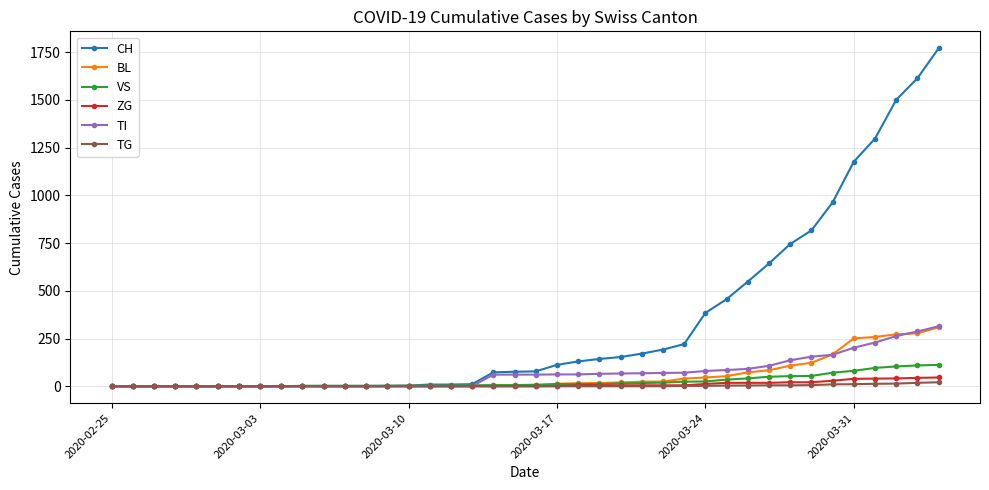

What is the greatest value displayed?

1770